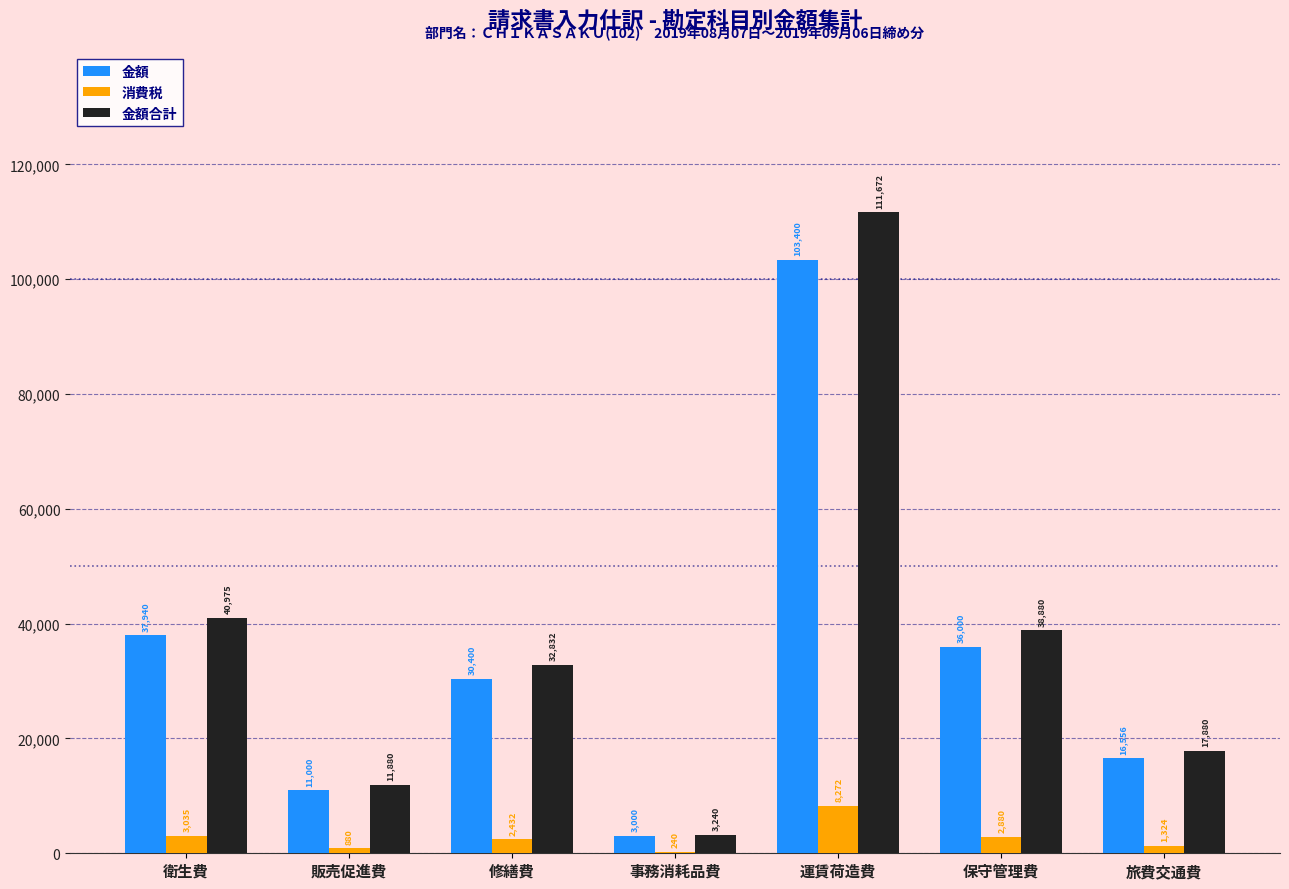

The value of 消費税 at 運賃荷造費 is 8272. True or false?

True